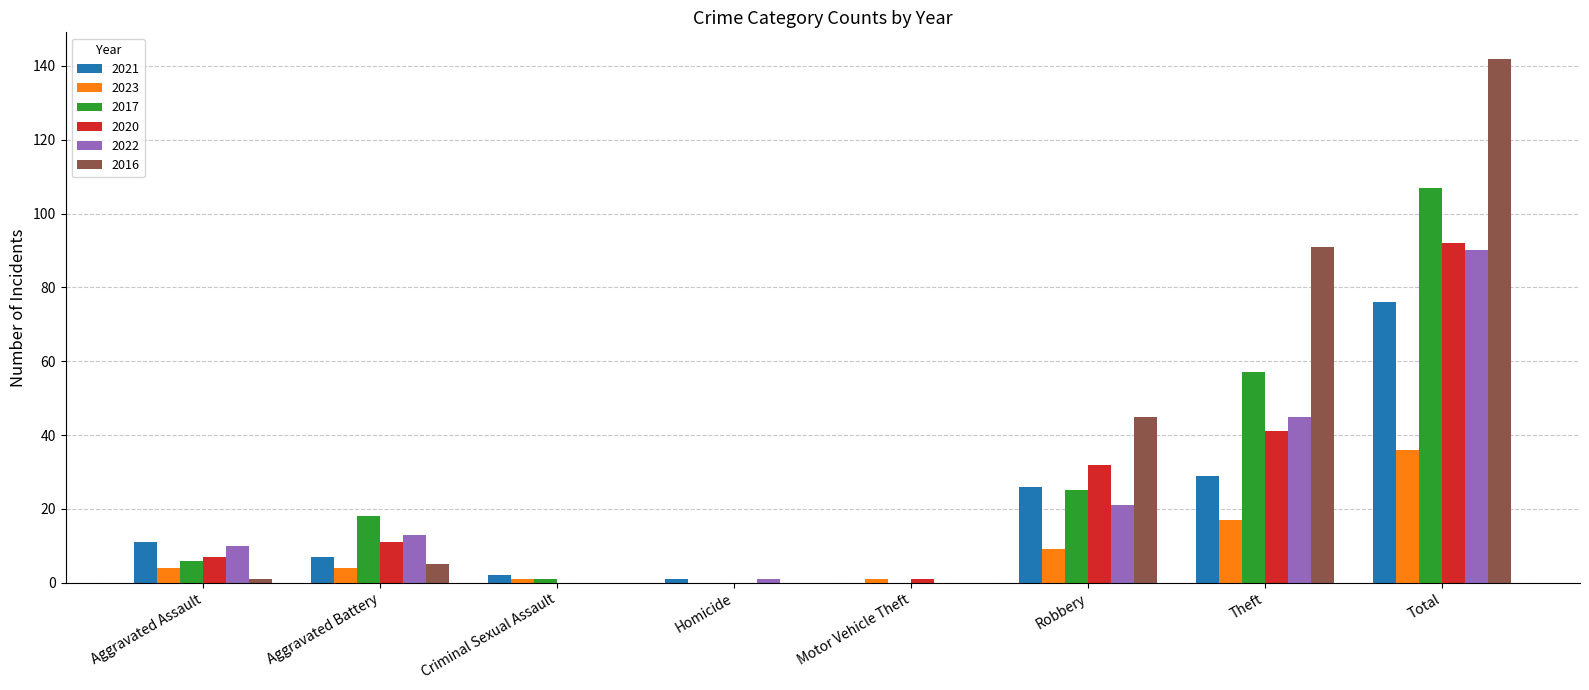

Are the bars horizontal?

No